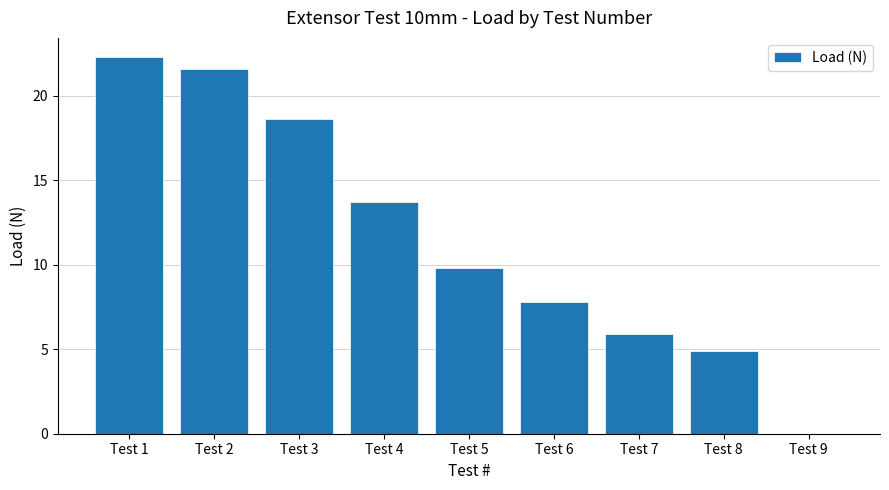

What is the sum of the values at Test 5 and Test 2?

31.4